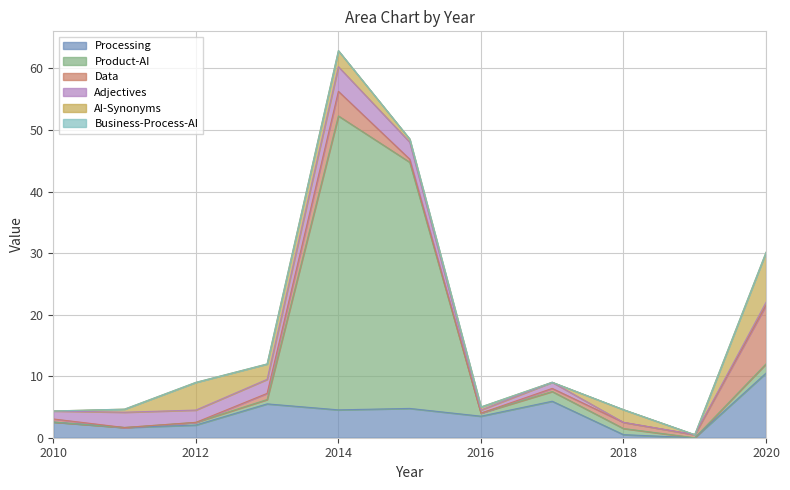

At which label is Data closest to 4?

2014